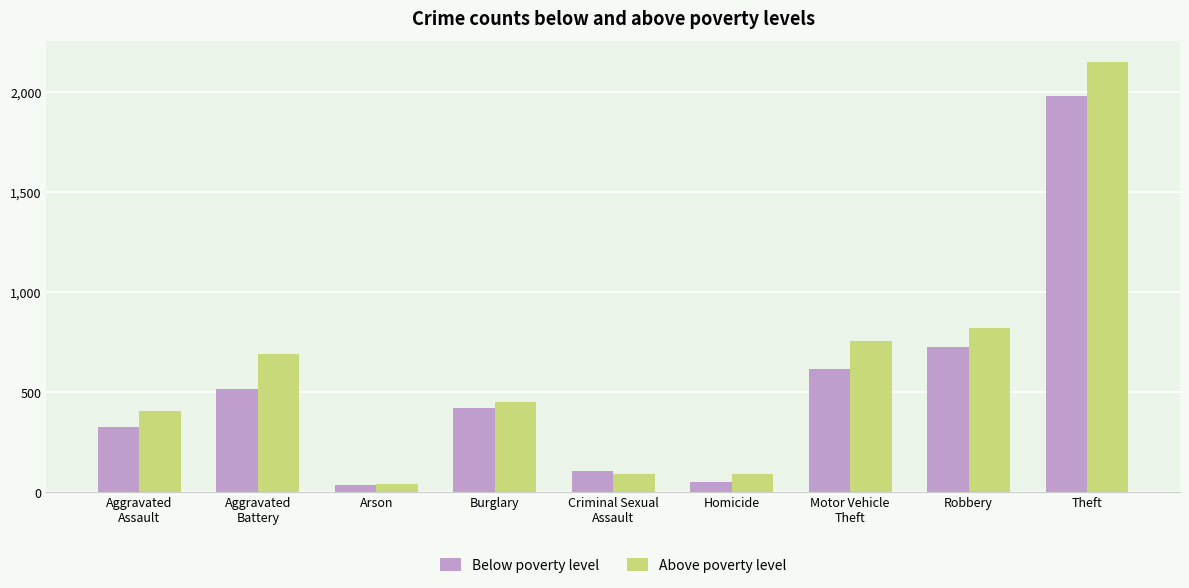

At which label does Below poverty level first exceed 421?

Aggravated
Battery